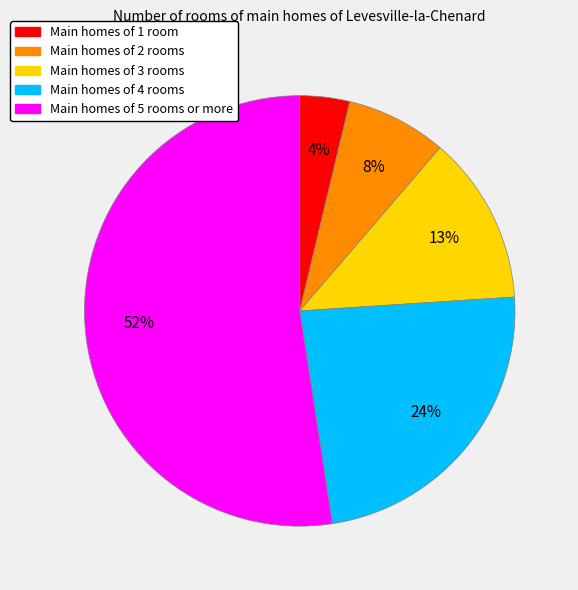

To the nearest percent, what is the average slice percentage?

20%